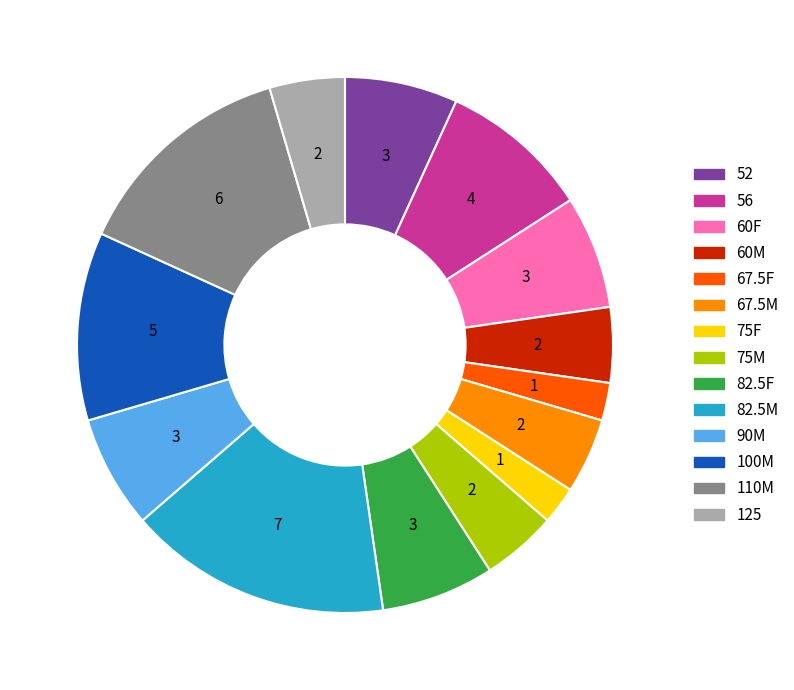

Does any single category account for the majority?

No